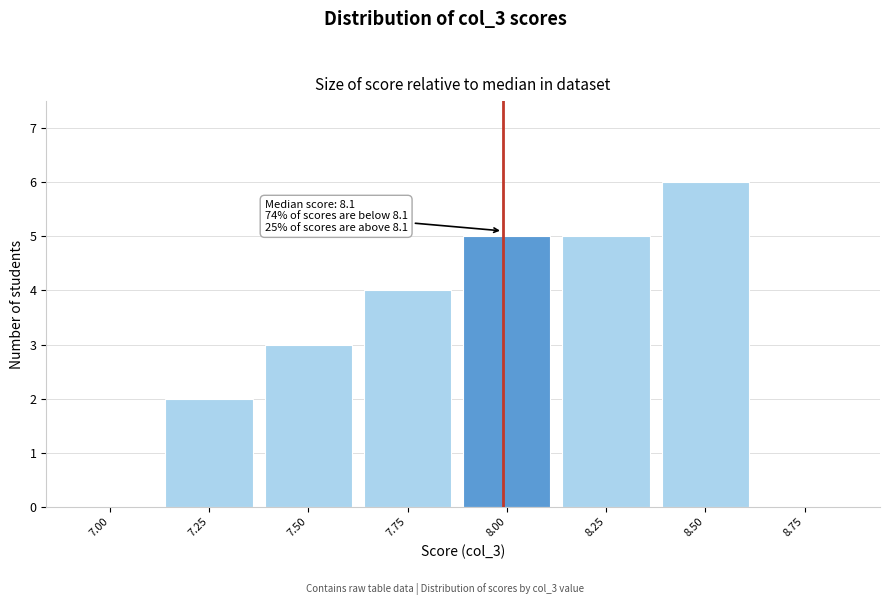

Reading left to right, extract all data points from this chart.

7.00=0	7.25=2	7.50=3	7.75=4	8.00=5	8.25=5	8.50=6	8.75=0